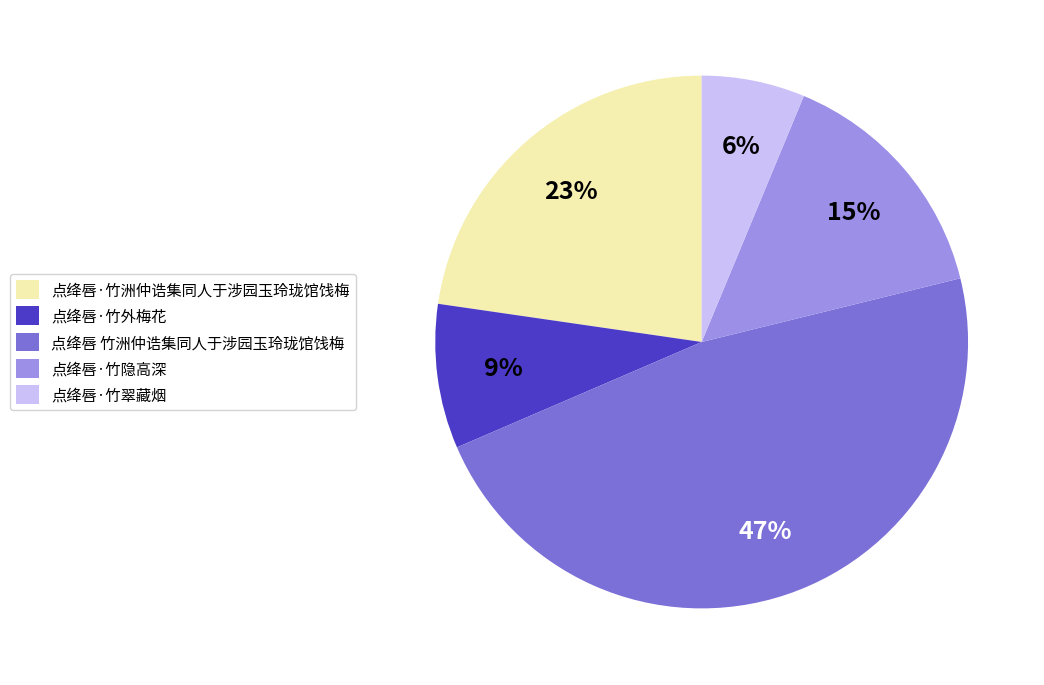

Combined, do 点绛唇·竹外梅花 and 点绛唇·竹翠藏烟 account for over 50%?

No